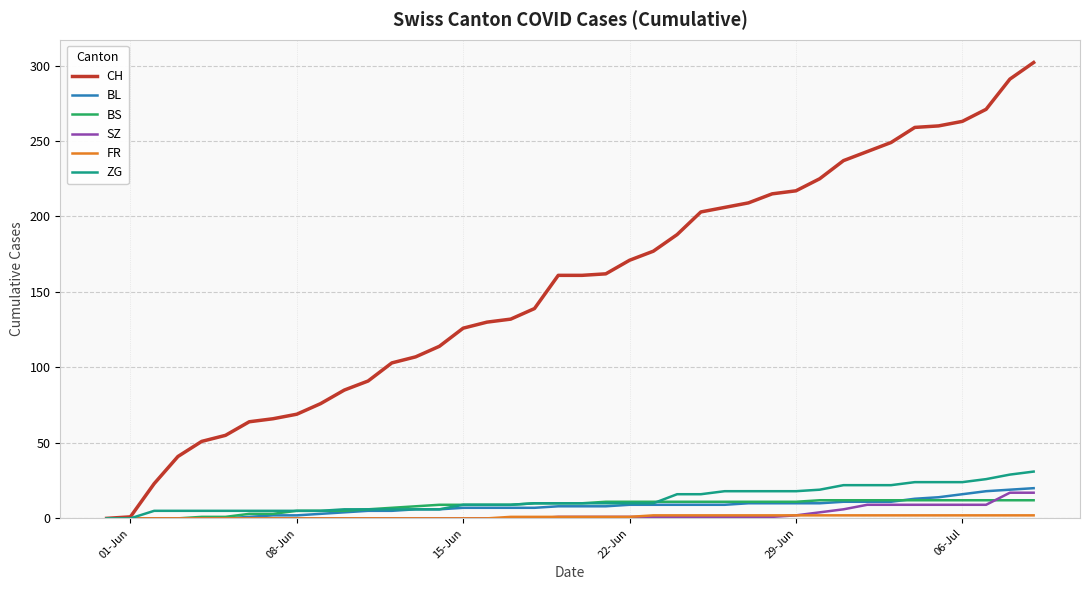

Which series has the largest range (max minus min)?

CH